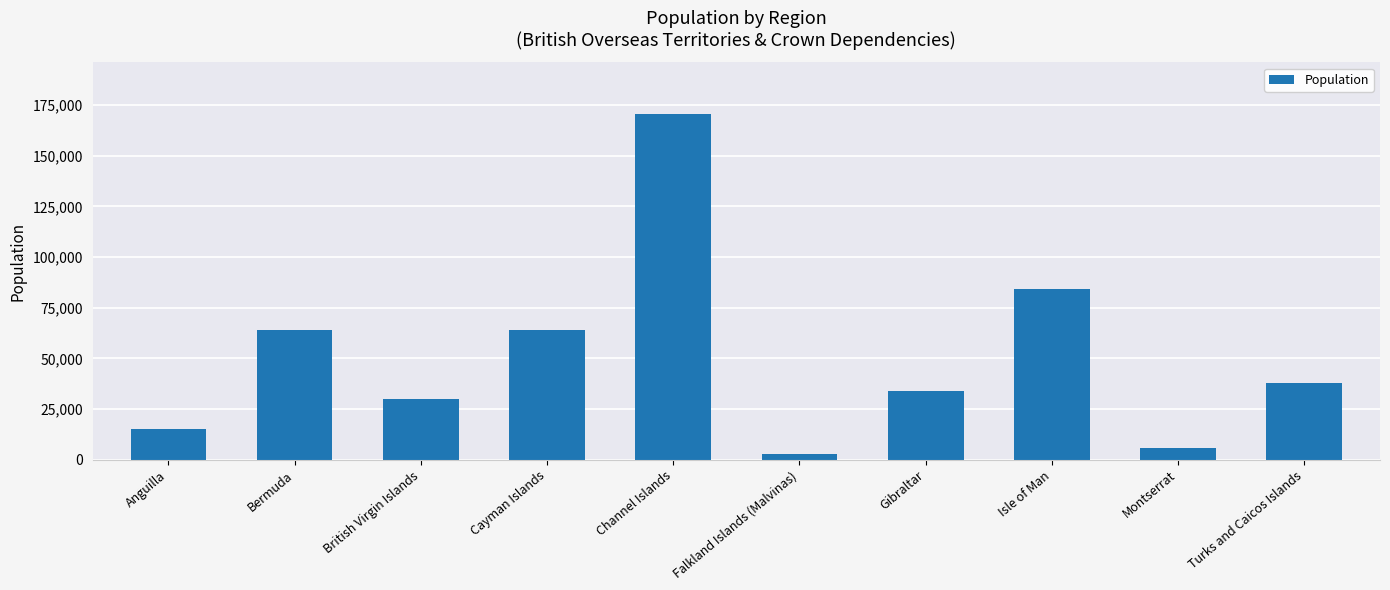

Which category has the lowest value across all series?

Falkland Islands (Malvinas)